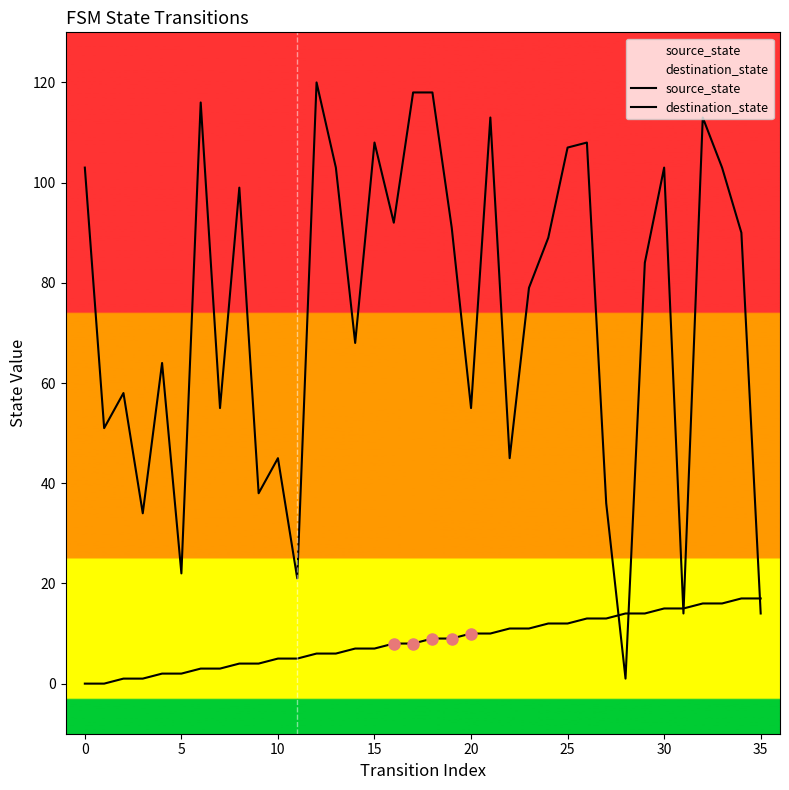

What are all the series names shown in the legend?

source_state, destination_state